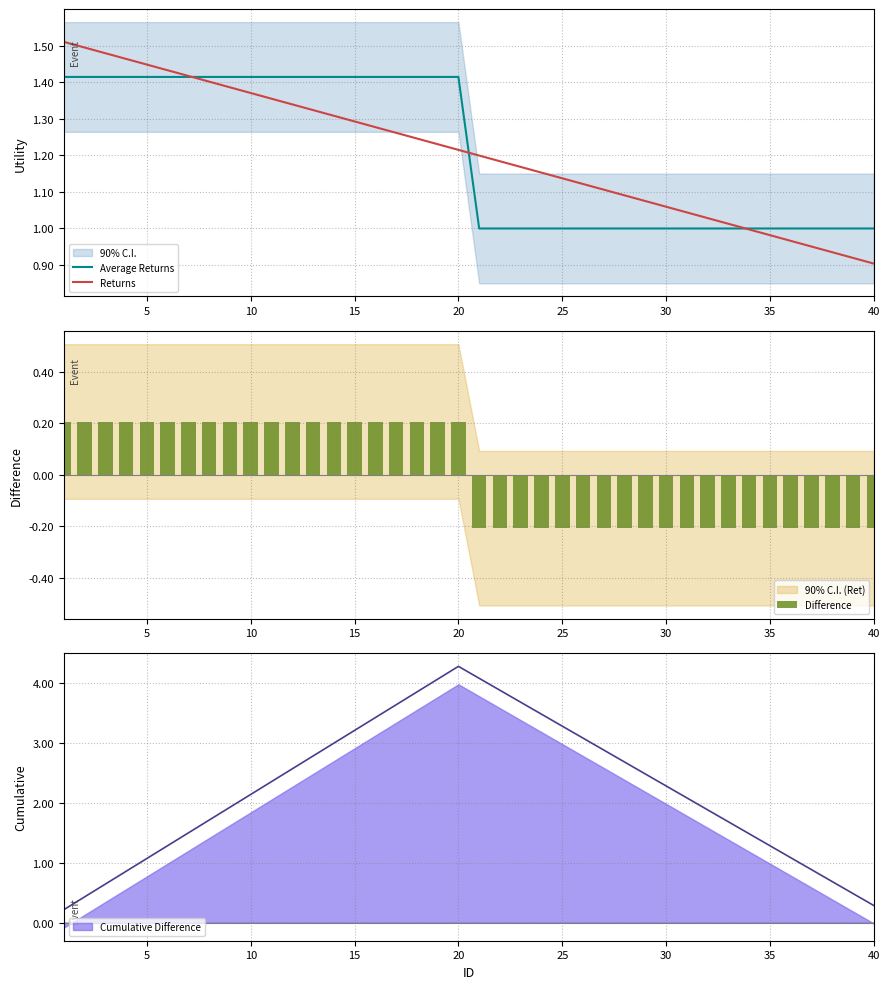

Is it true that Average Returns equals 0.3 at 20?

False